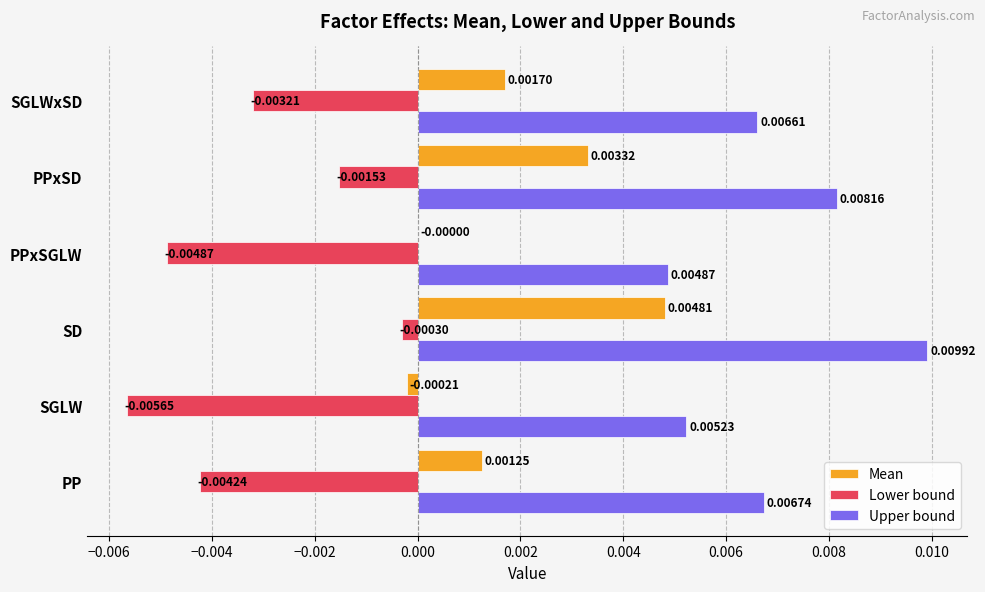

Which series changed the most between SGLW and SGLWxSD?

Lower bound